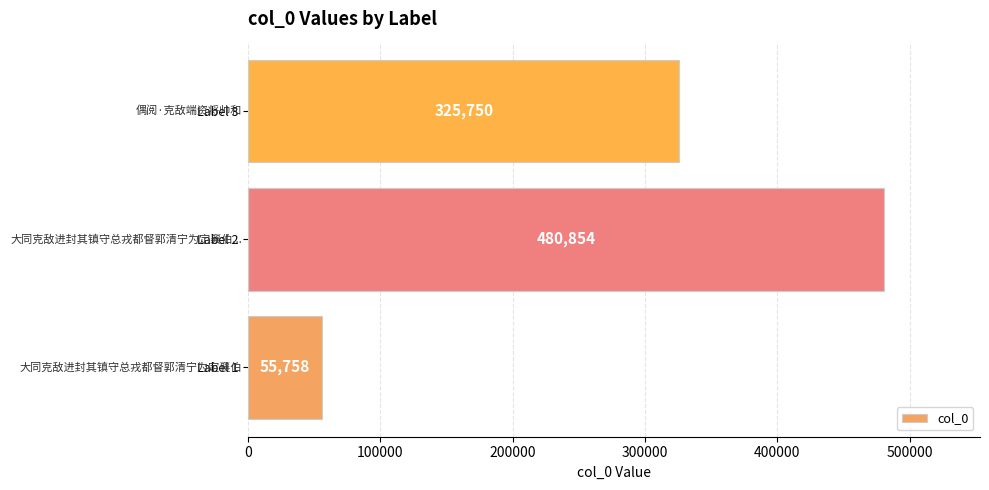

List the labels in order of value, largest first.

Label 2, Label 3, Label 1